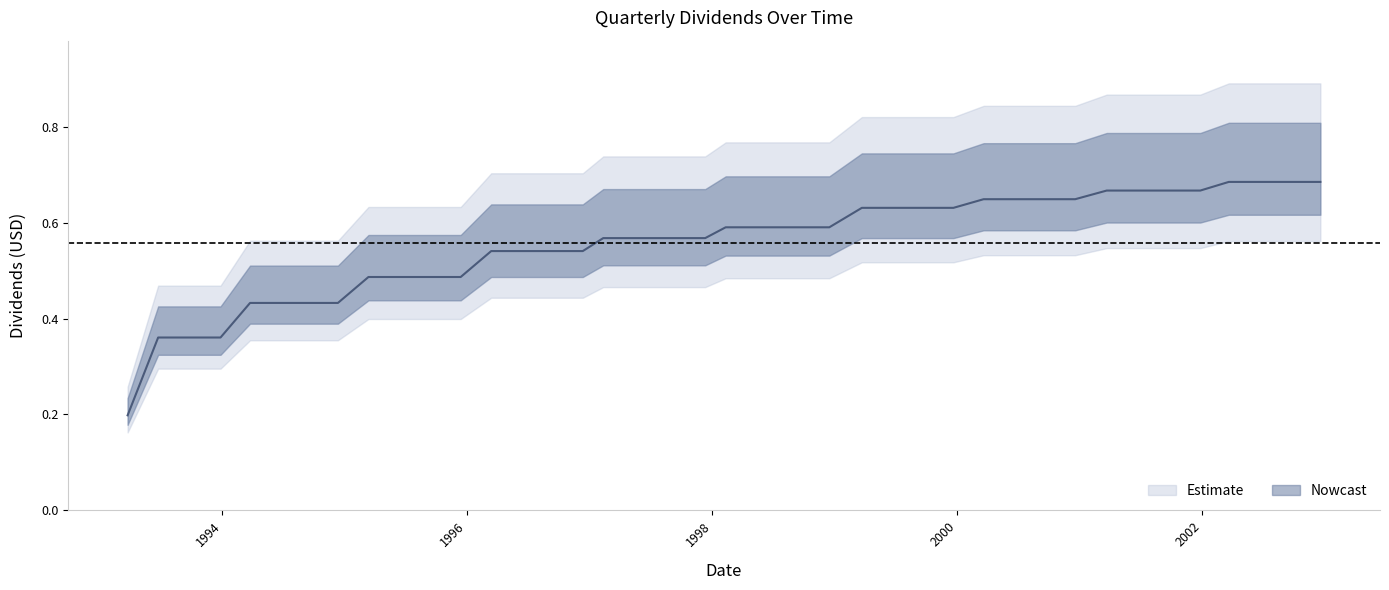

What is the smallest value displayed?

0.2